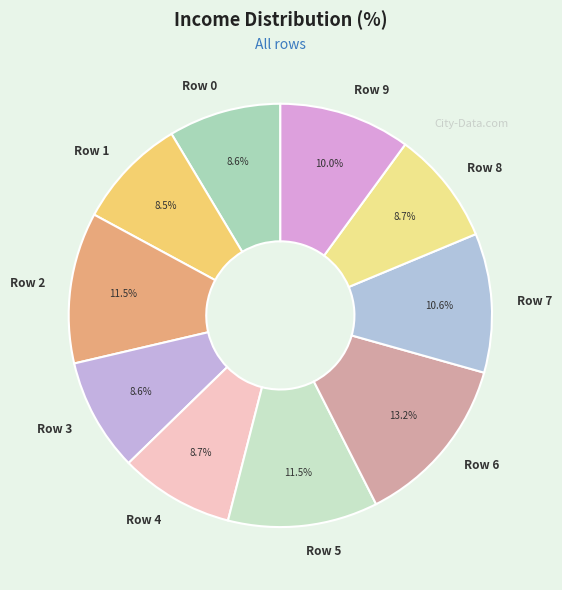

To the nearest percent, what portion does Row 3 represent?

9%